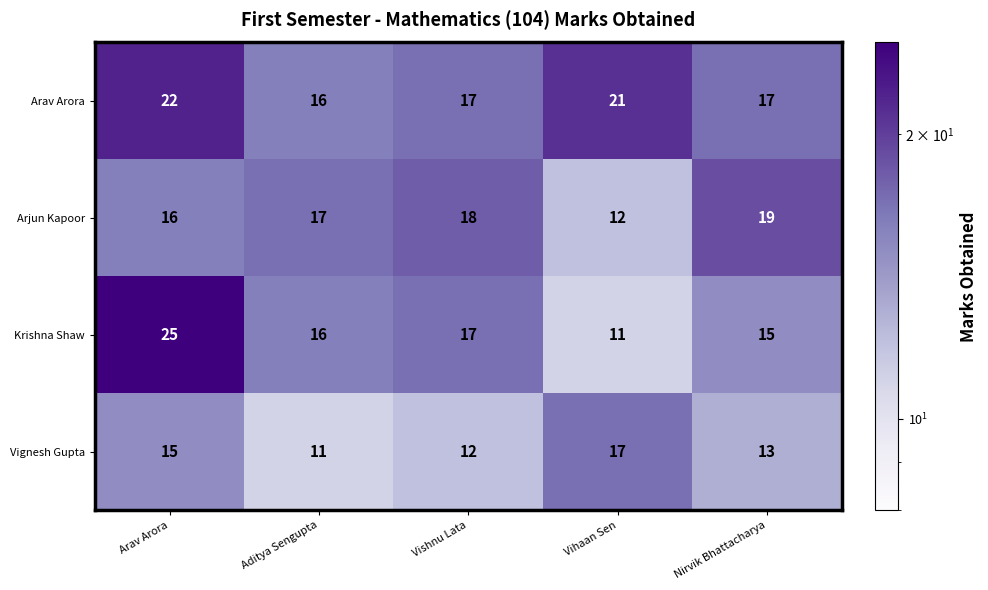

What is the spread (max minus min) of values at Aditya Sengupta?

6